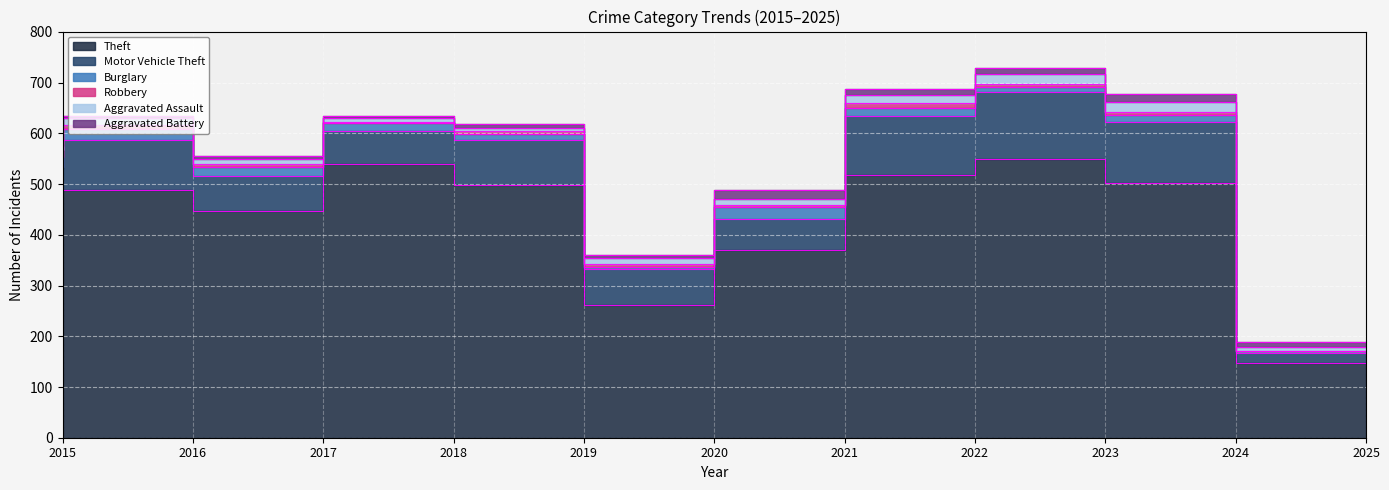

What is the approximate value of Burglary at 2024?

13